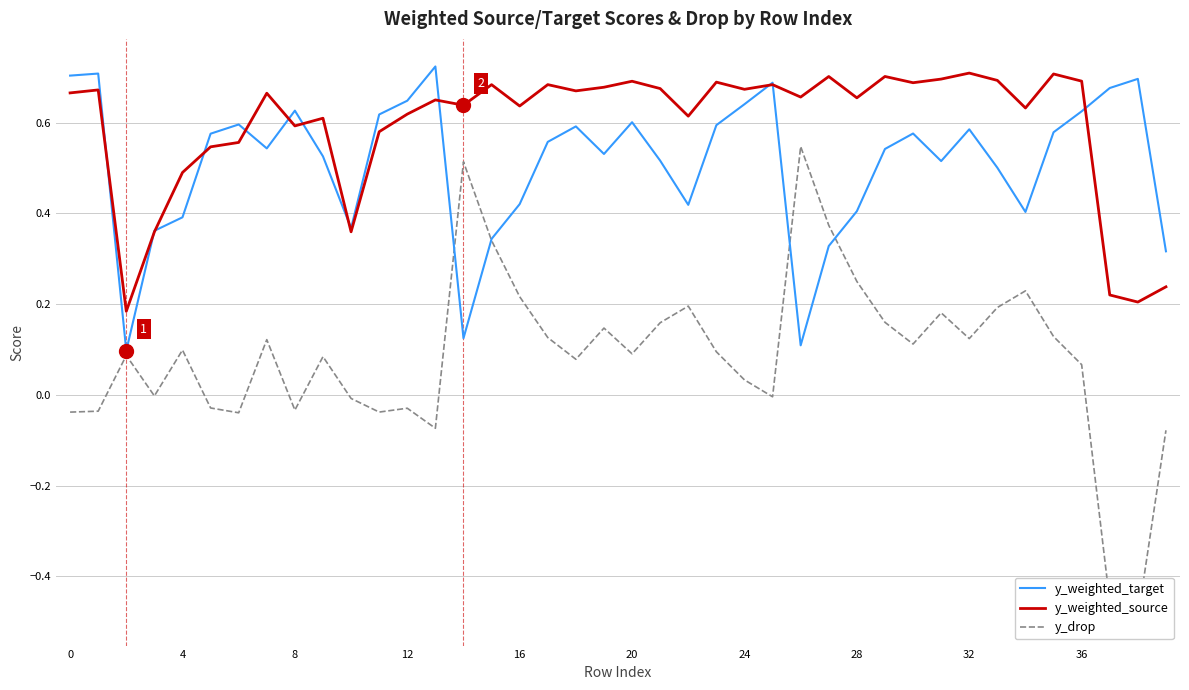

At 10, list the series in order from largest to smallest.

y_weighted_target, y_weighted_source, y_drop